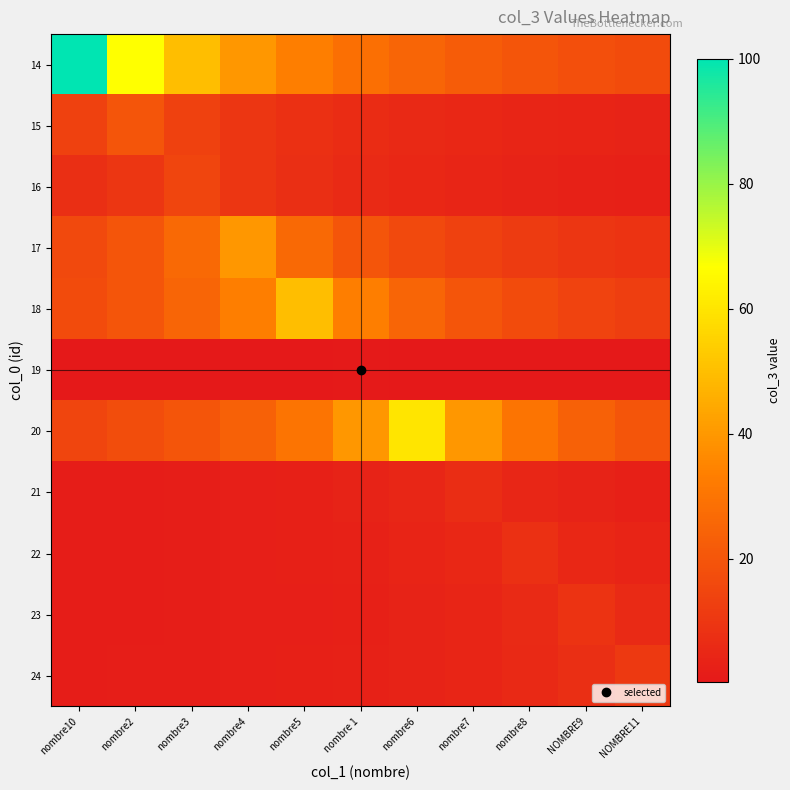

At which category is the sum across all series the highest?

nombre10